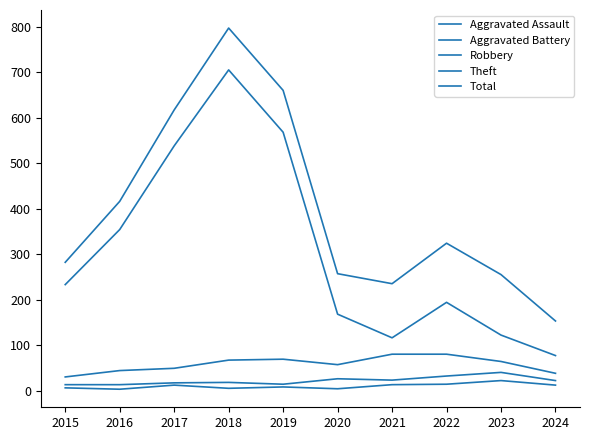

At how many categories does at least one series exceed 776?

1